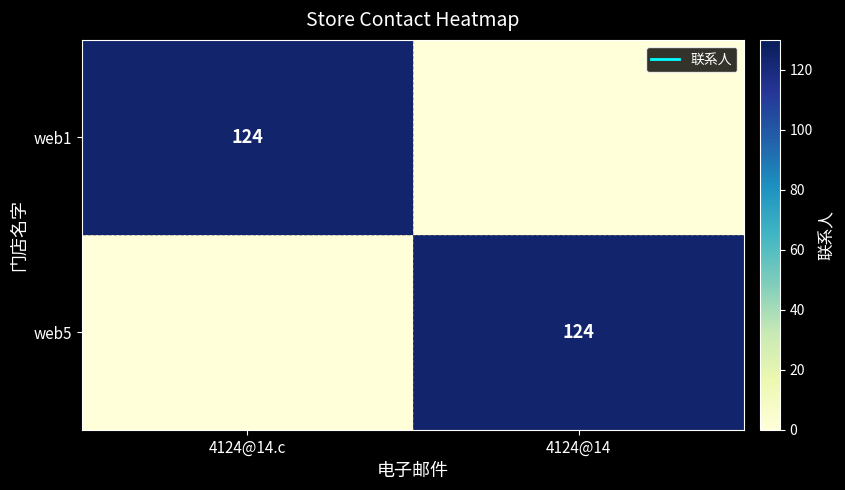

How many data points in web1 are less than 124?

1